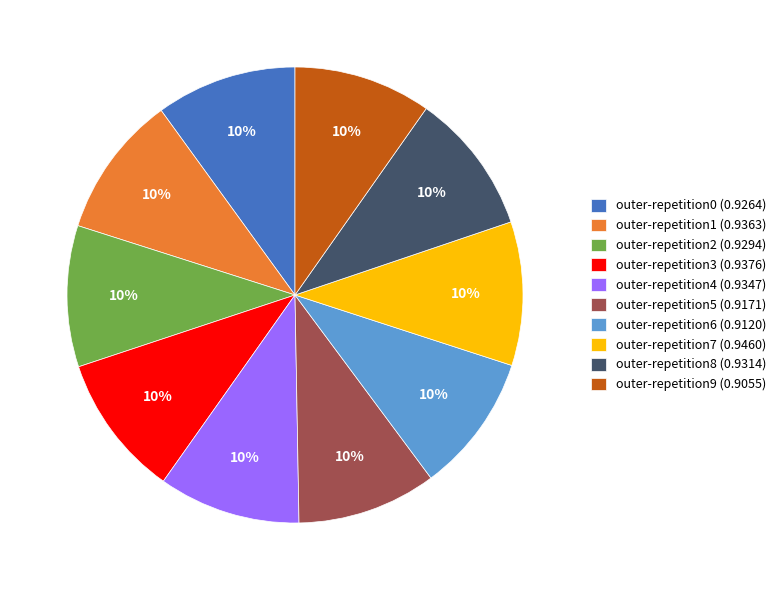

Does any single category account for the majority?

No